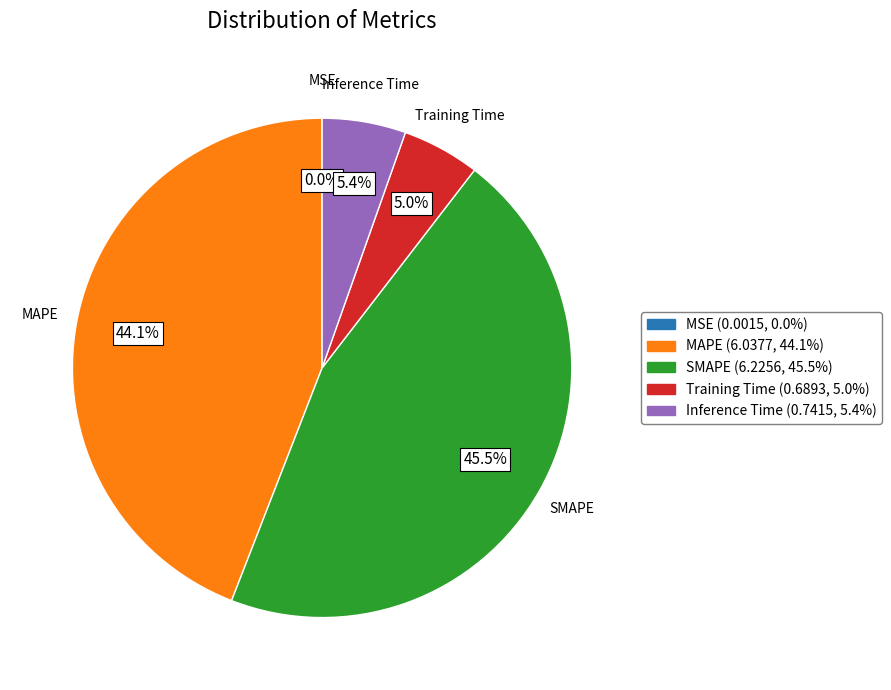

To the nearest percent, what is the average slice percentage?

20%